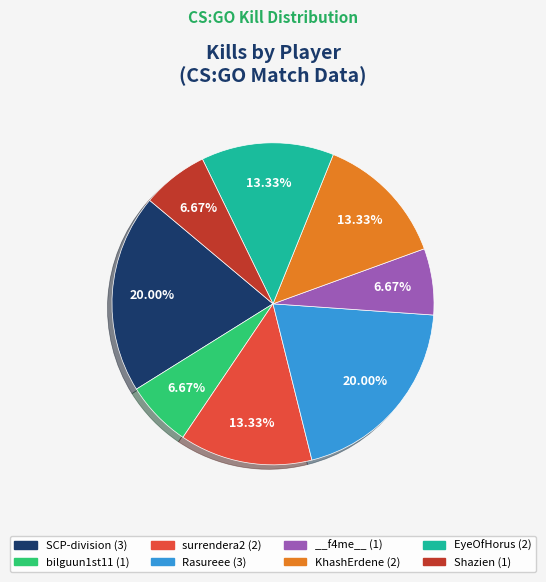

Approximately how many times larger is the value at SCP-division (3) compared to EyeOfHorus (2)?

1.5